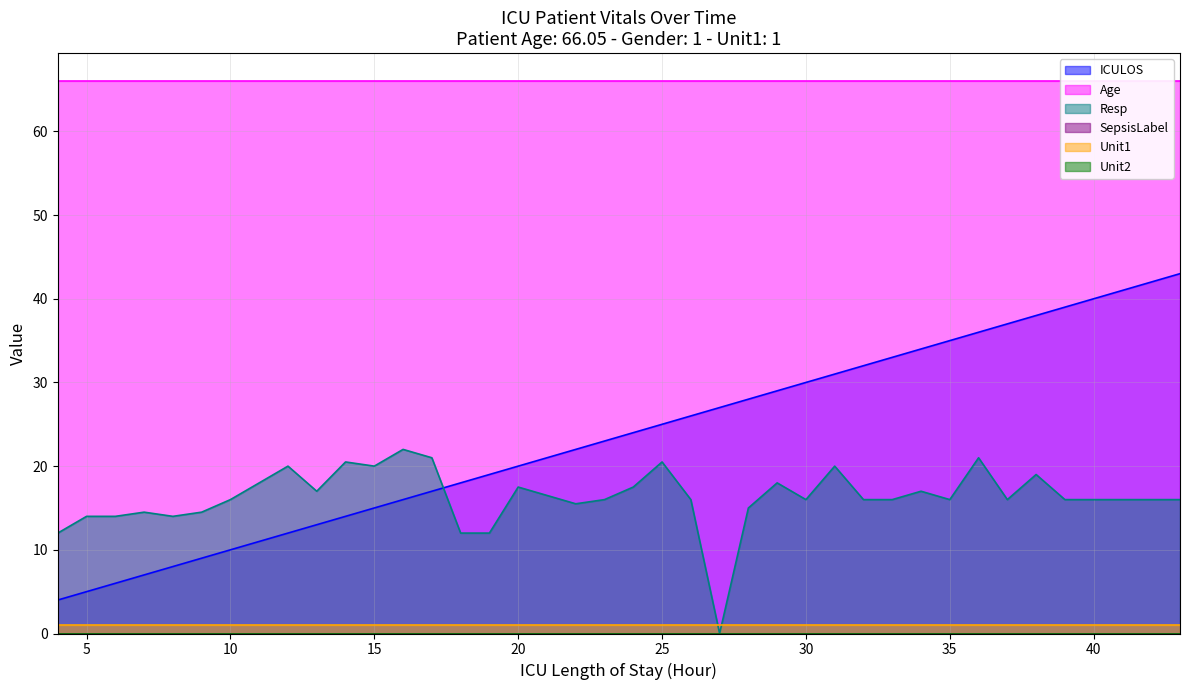

Where is ICULOS nearest to the value 23?

23